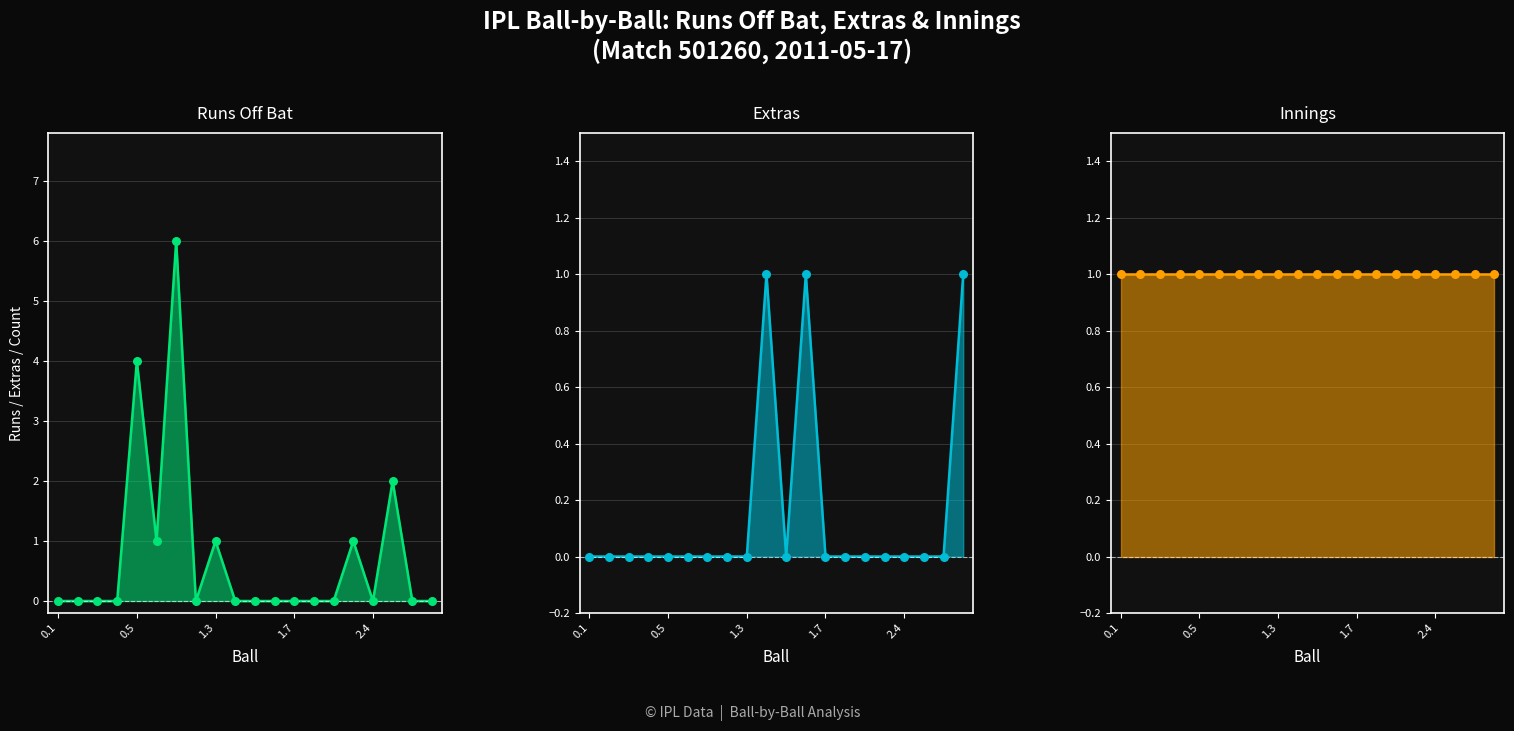

Which series reaches the maximum Y coordinate?

runs_off_bat